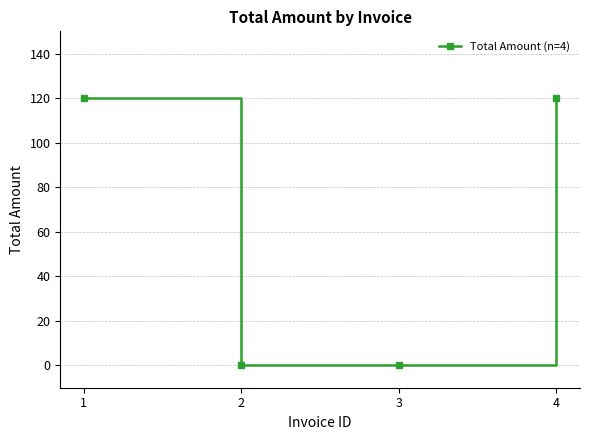

The chart shows a value of 120 at 1. True or false?

True